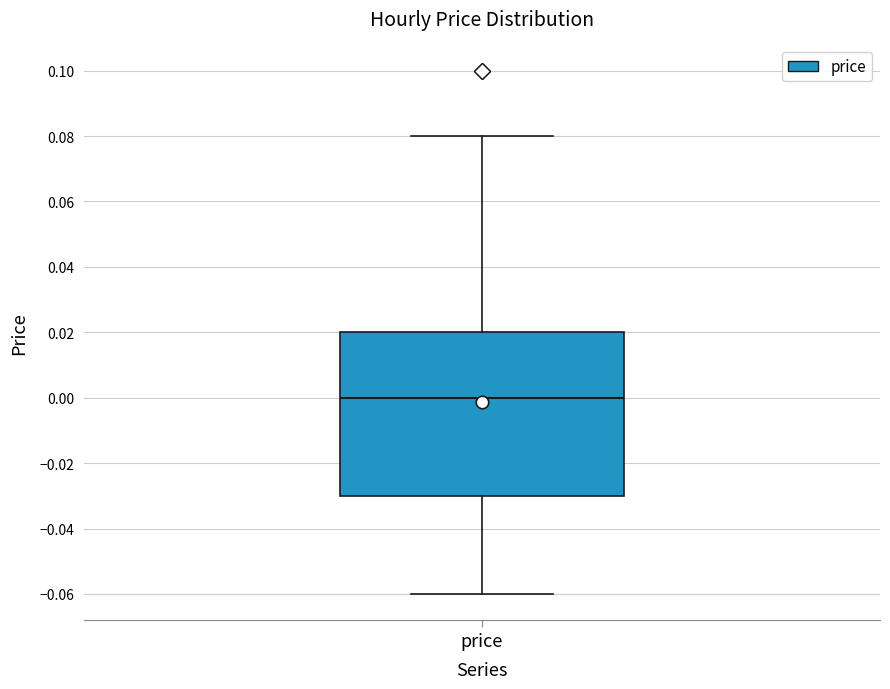

Read this box plot against the y-axis: the position of the median line, the range covered by the box, and the ends of both whiskers. The values are not printed on the chart, so give them approximately, as read against the axis.

median 0.00, box -0.03 to 0.02, whiskers -0.06 to 0.08